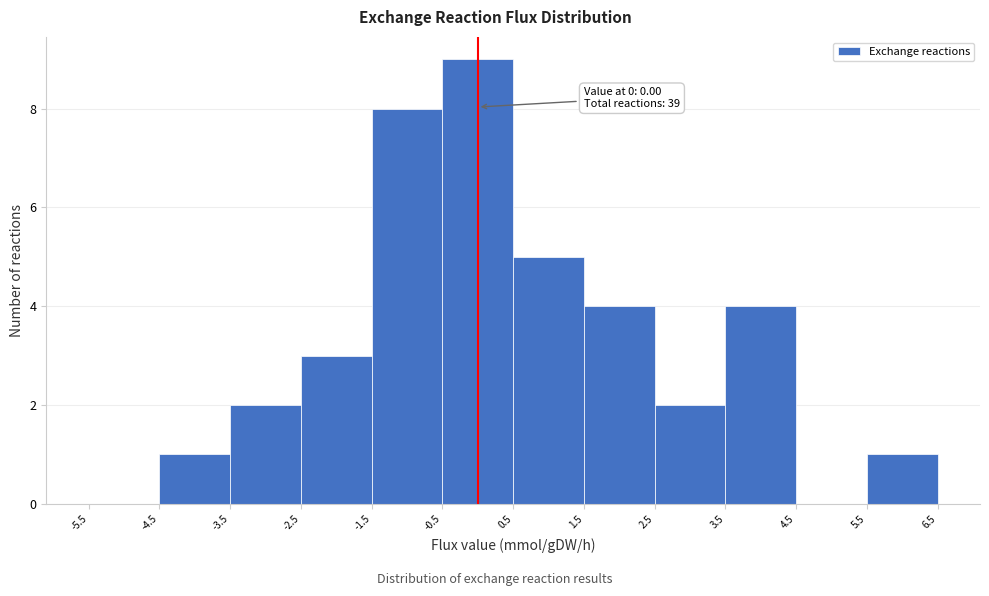

Over which range of the x-axis is the bar tallest?

-0.5 to 0.5